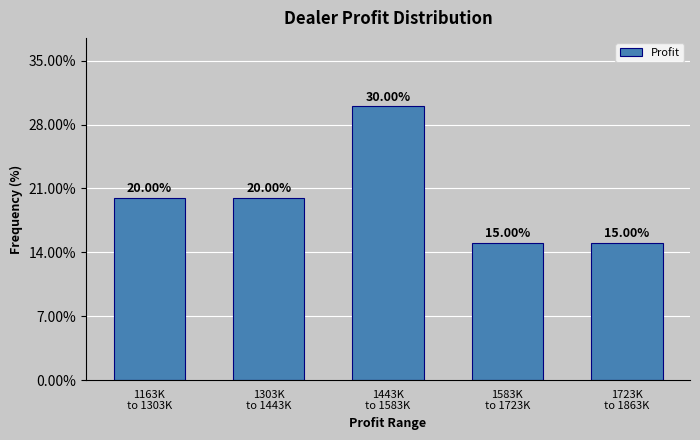

What is the sum of all values?

100